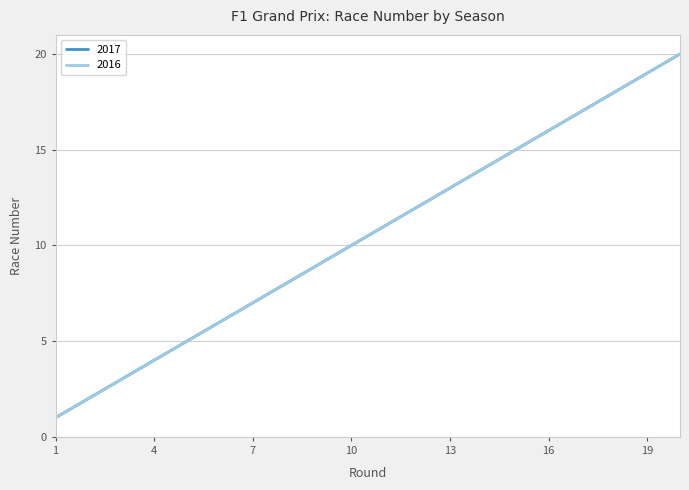

At how many categories does at least one series exceed 14?

6